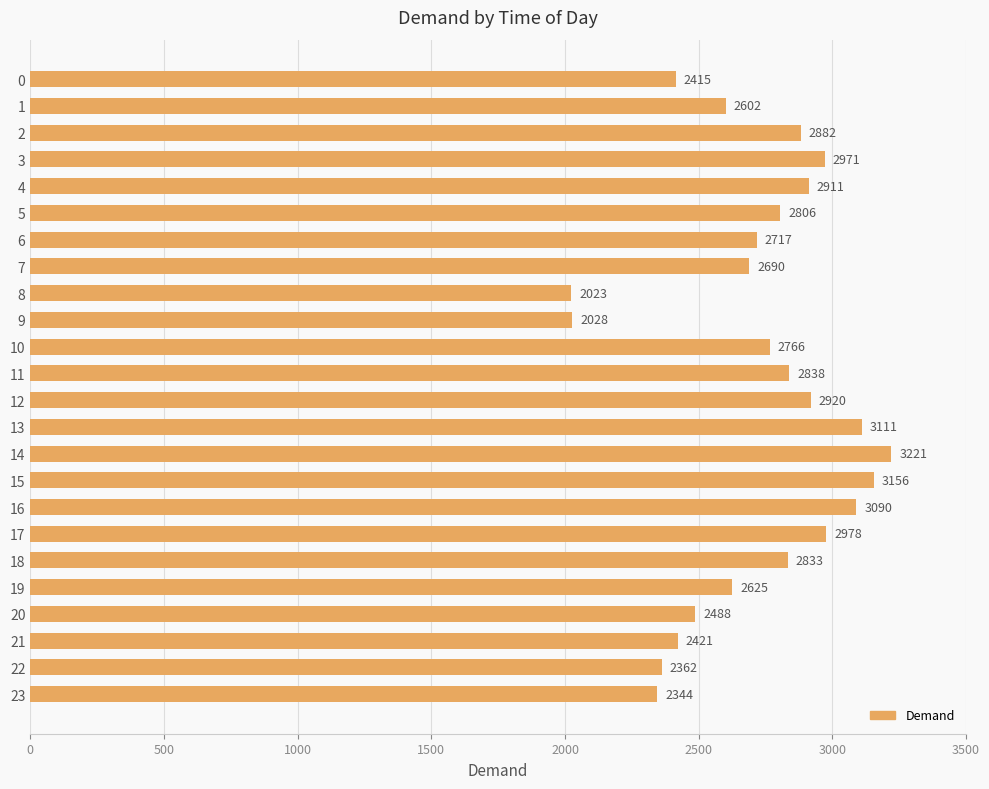

Which label corresponds to the smallest value in the chart?

8